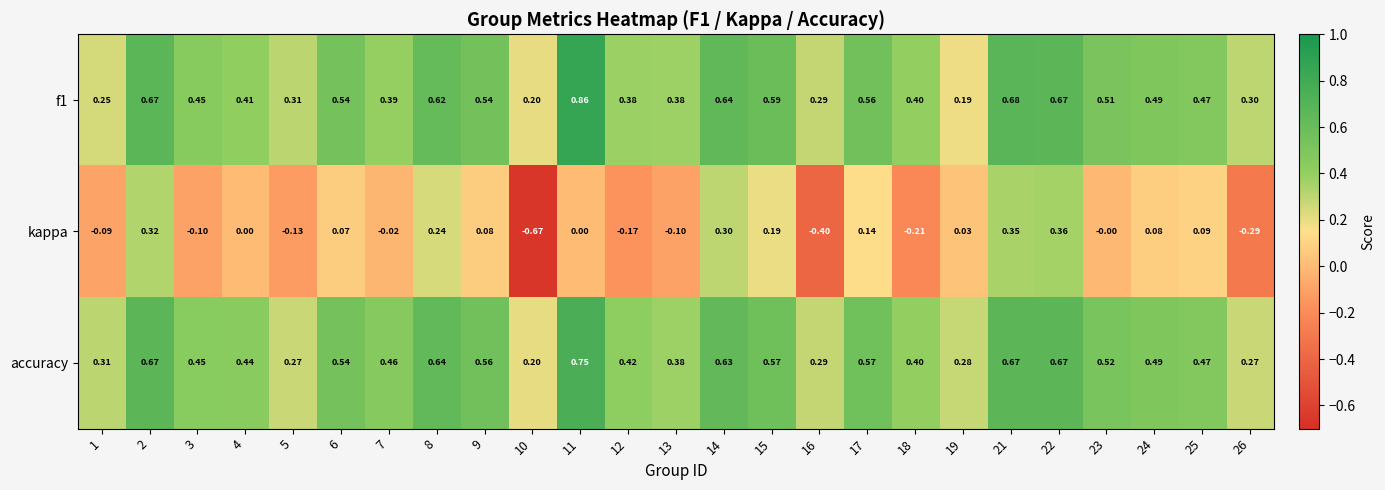

Which series changed the most between 12 and 17?

kappa